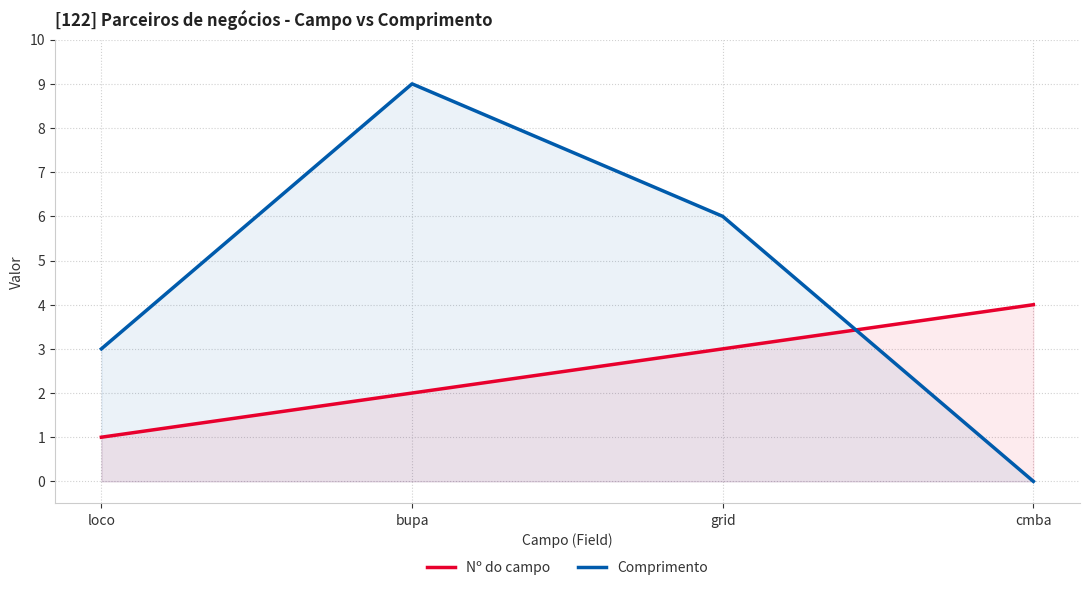

Which category has the highest value across all series?

bupa